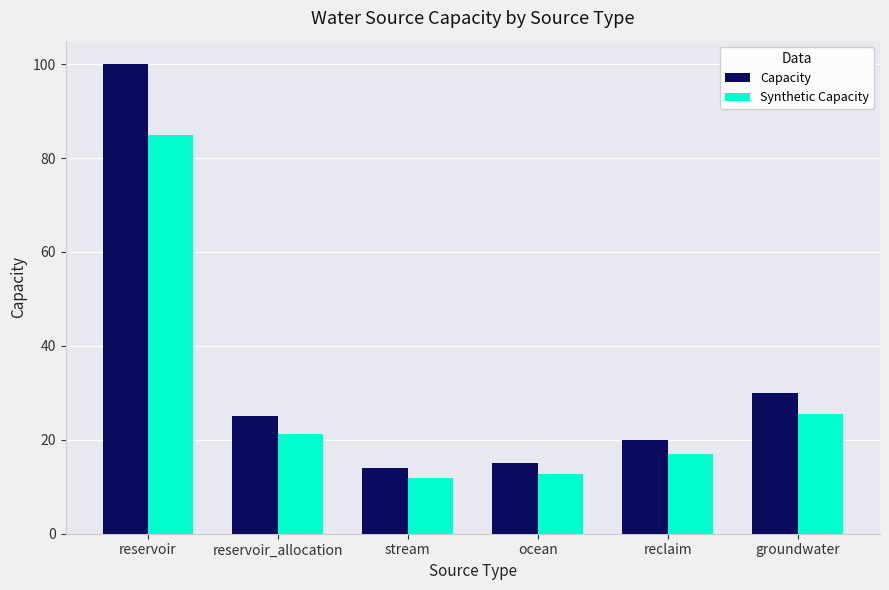

Count the number of categories in the chart.

6